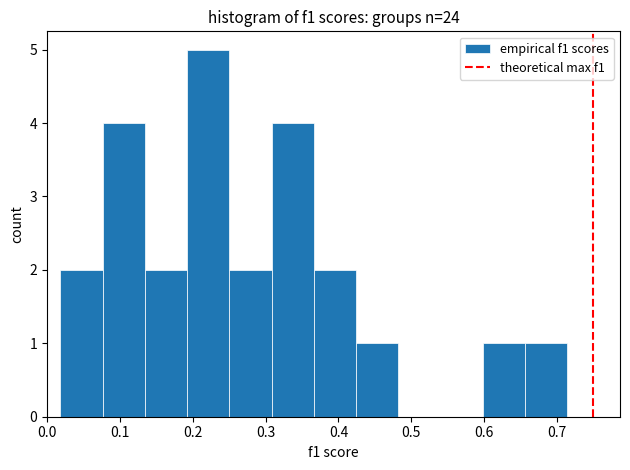

Reading left to right, transcribe this chart: for each bar, give the range it covers on the x-axis and its height. Neither the bar edges nor the heights are printed on the chart, so give them approximately, as read against the axes.

0.02 to 0.08: 2
0.08 to 0.13: 4
0.13 to 0.19: 2
0.19 to 0.25: 5
0.25 to 0.31: 2
0.31 to 0.37: 4
0.37 to 0.42: 2
0.42 to 0.48: 1
0.48 to 0.54: 0
0.54 to 0.60: 0
0.60 to 0.66: 1
0.66 to 0.71: 1